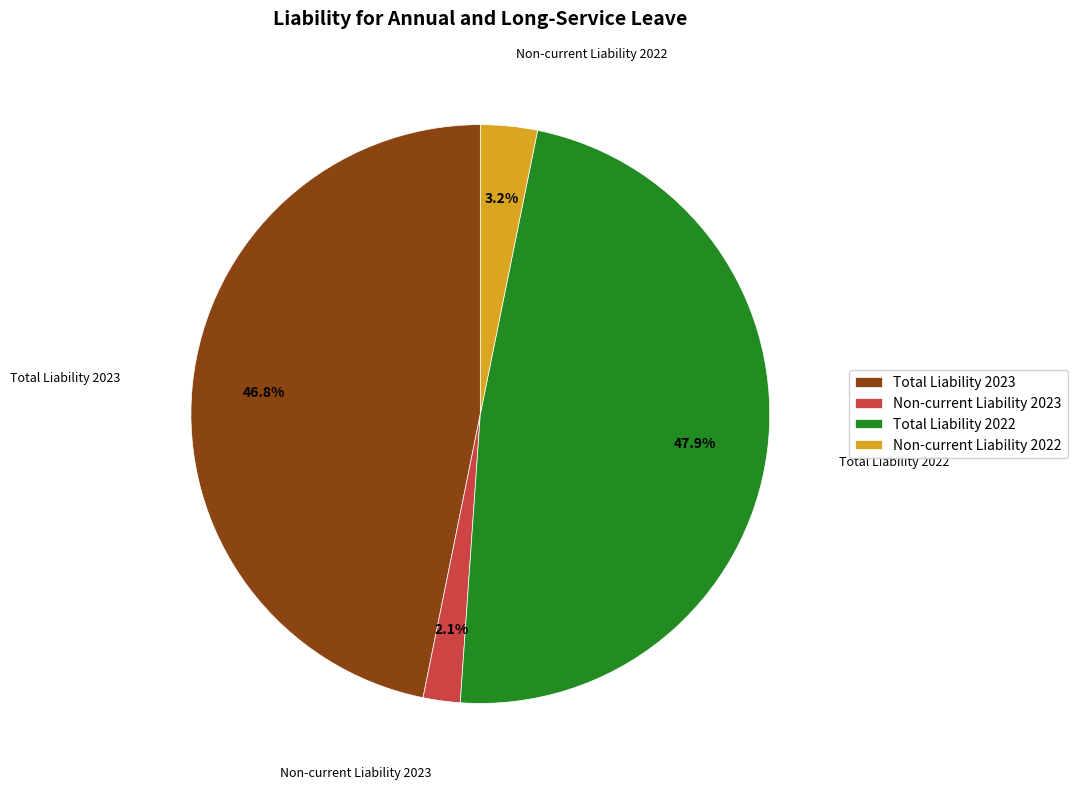

What is the largest slice in the pie chart?

Total Liability 2022